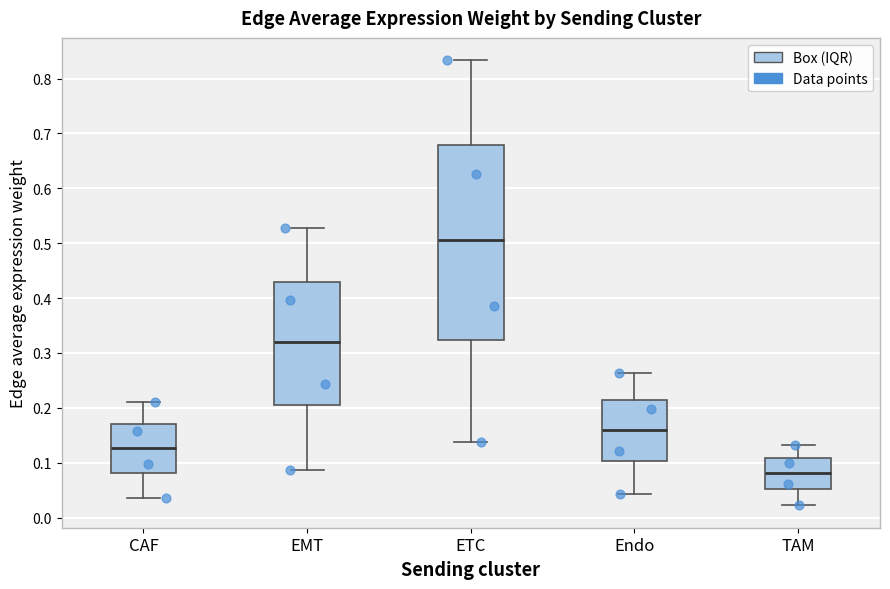

Reading left to right, read every box against the y-axis: the position of its median line, the range the box covers, and the ends of its whiskers. The values are not printed on the chart, so give them approximately, as read against the axis.

CAF: median 0.13, box 0.08 to 0.17, whiskers 0.03 to 0.21
EMT: median 0.32, box 0.20 to 0.43, whiskers 0.09 to 0.53
ETC: median 0.51, box 0.32 to 0.68, whiskers 0.14 to 0.83
Endo: median 0.16, box 0.10 to 0.21, whiskers 0.04 to 0.26
TAM: median 0.08, box 0.05 to 0.11, whiskers 0.02 to 0.13